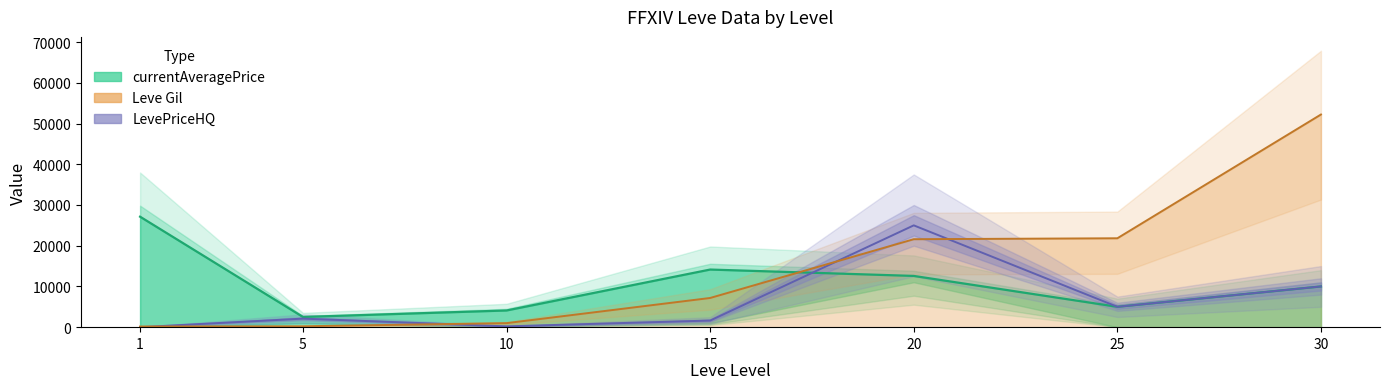

True or false: LevePriceHQ and Leve Gil cross at least once.

True